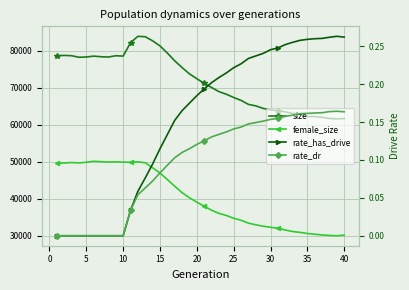

Reading left to right, list all the values displayed in this chart.

size: 78630.0	78721.0	78636.0	78217.0	78292.0	78526.0	78361.0	78285.0	78631.0	78540.0	82153.0	83875.0	83754.0	82654.0	81279.0	79351.0	77254.0	75438.0	73733.0	72433.0	71173.0	70066.0	68945.0	68251.0	67361.0	66585.0	65505.0	65102.0	64421.0	63994.0	63806.0	63476.0	63089.0	62864.0	62228.0	62214.0	62028.0	61697.0	61604.0	61678.0
female_size: 49628.0	49691.0	49817.0	49703.0	49896.0	50153.0	50044.0	49958.0	50014.0	49932.0	49887.0	50008.0	49756.0	48390.0	46990.0	45228.0	43415.0	41684.0	40305.0	39117.0	38035.0	36947.0	36102.0	35537.0	34767.0	34237.0	33469.0	33013.0	32631.0	32343.0	32076.0	31606.0	31202.0	30974.0	30668.0	30483.0	30271.0	30148.0	30062.0	30224.0
rate_has_drive: 0.0	0.0	0.0	0.0	0.0	0.0	0.0	0.0	0.0	0.0	0.0	0.1	0.1	0.1	0.1	0.1	0.2	0.2	0.2	0.2	0.2	0.2	0.2	0.2	0.2	0.2	0.2	0.2	0.2	0.2	0.2	0.3	0.3	0.3	0.3	0.3	0.3	0.3	0.3	0.3
rate_dr: 0.0	0.0	0.0	0.0	0.0	0.0	0.0	0.0	0.0	0.0	0.0	0.1	0.1	0.1	0.1	0.1	0.1	0.1	0.1	0.1	0.1	0.1	0.1	0.1	0.1	0.1	0.1	0.1	0.2	0.2	0.2	0.2	0.2	0.2	0.2	0.2	0.2	0.2	0.2	0.2